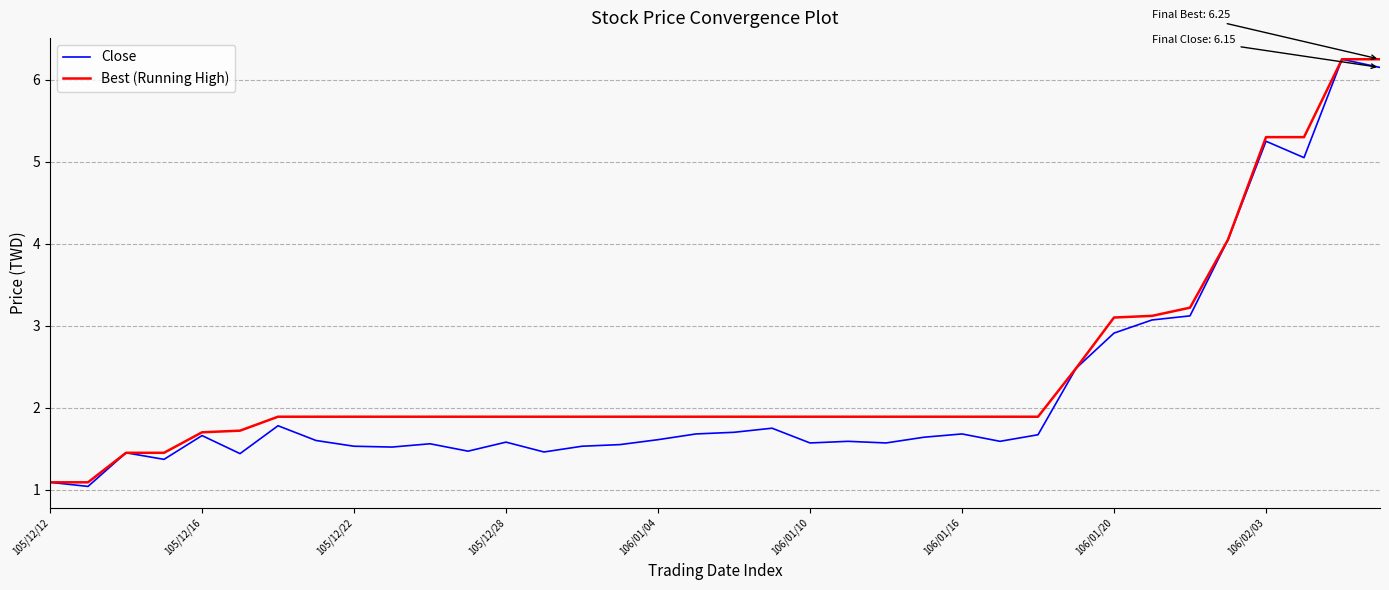

What is the minimum value for Close?

1.0